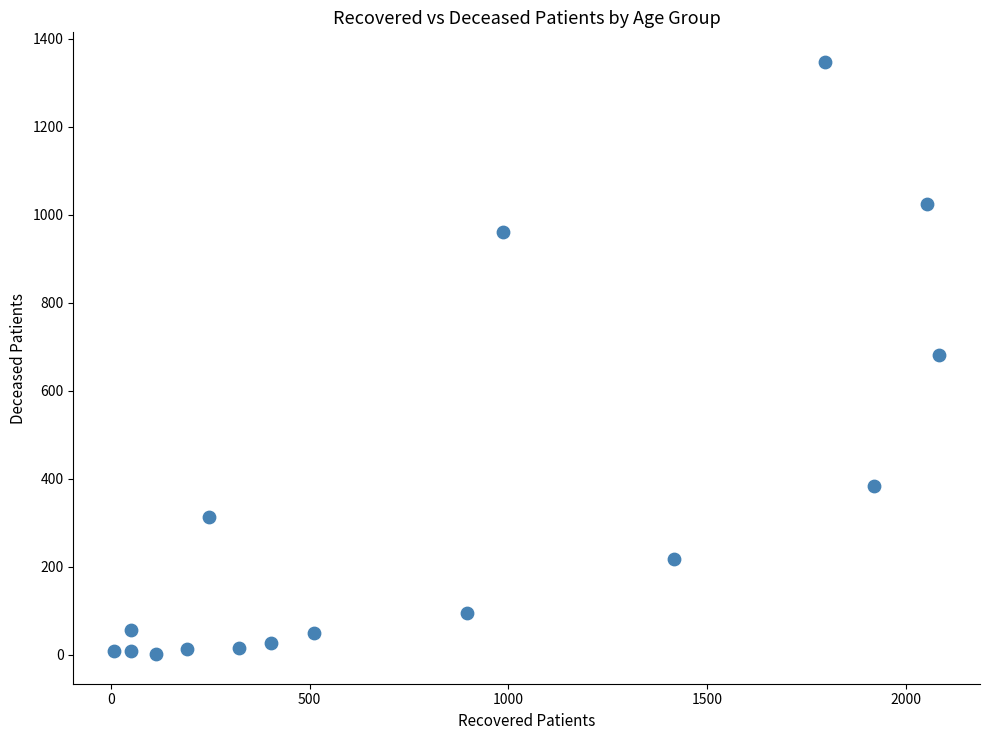

What is the range of X values (max minus min)?

2074